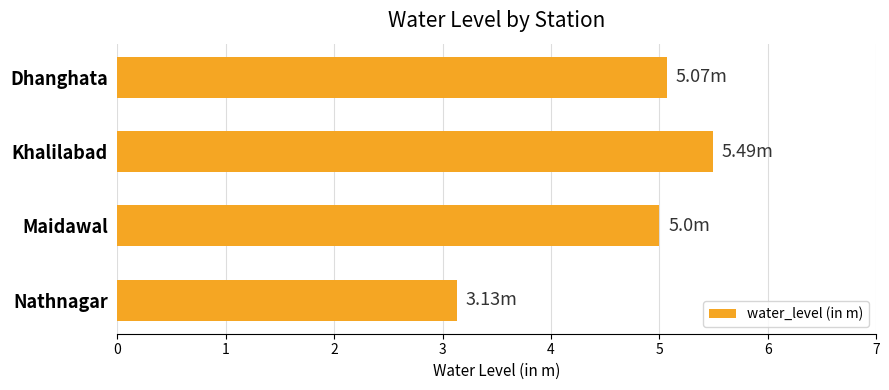

What is the smallest value displayed?

3.1